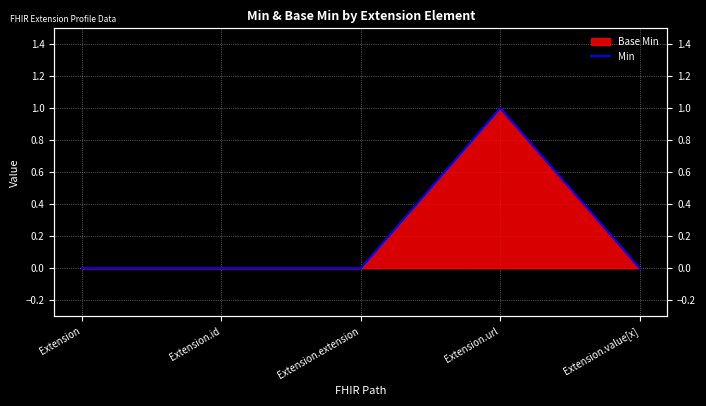

Is it true that the value at Extension is 0?

True